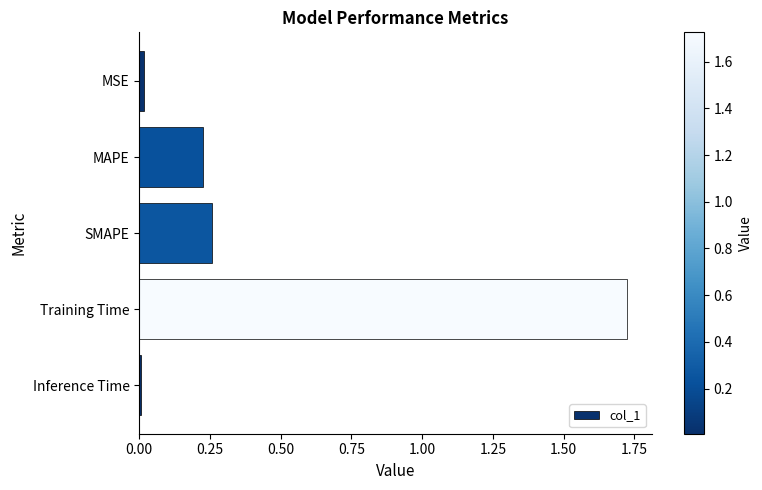

What is the average value?

0.4